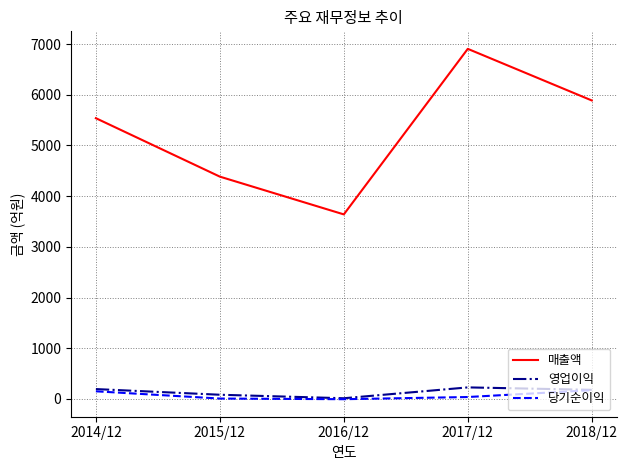

In 당기순이익, how many points are lower than both neighbors (excluding endpoints)?

1